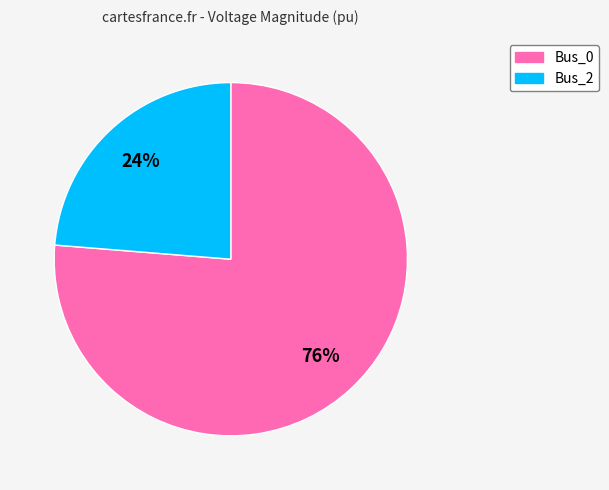

Rank the categories by value from lowest to highest.

Bus_2, Bus_0